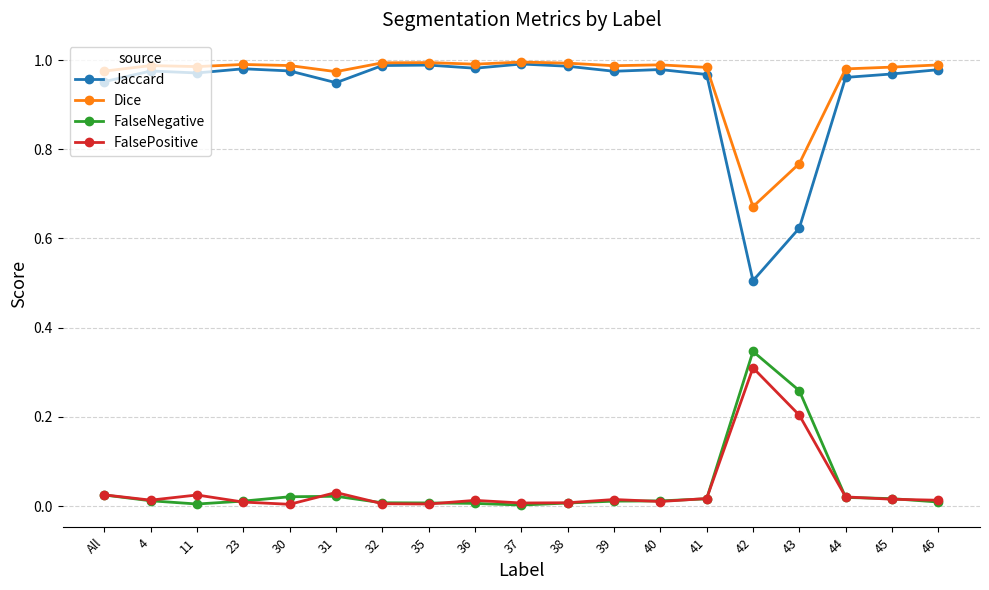

True or false: FalsePositive and Dice cross at least once.

False